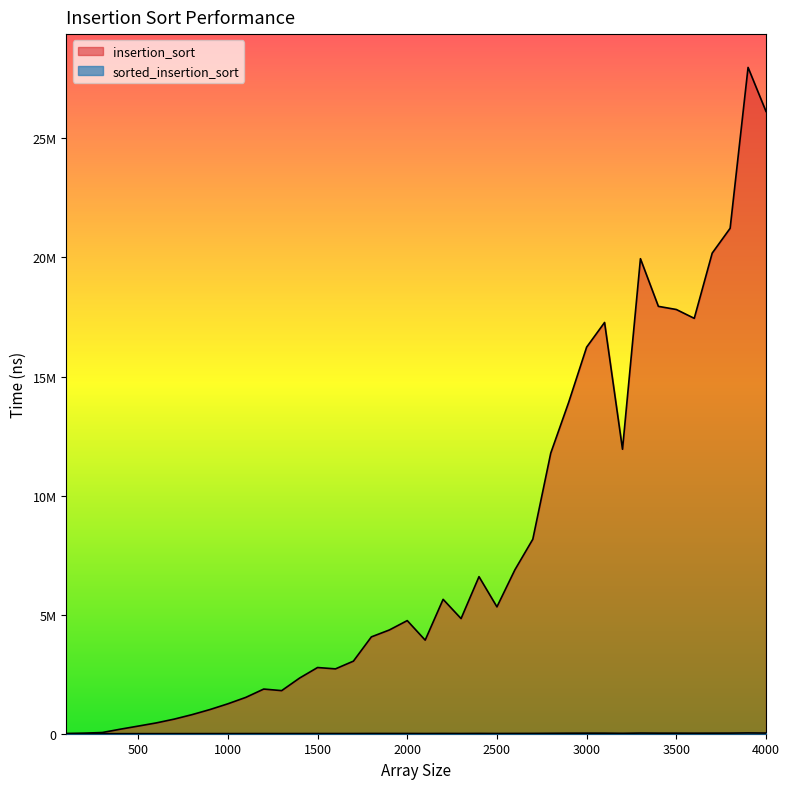

At which category is the sum across all series the highest?

3900